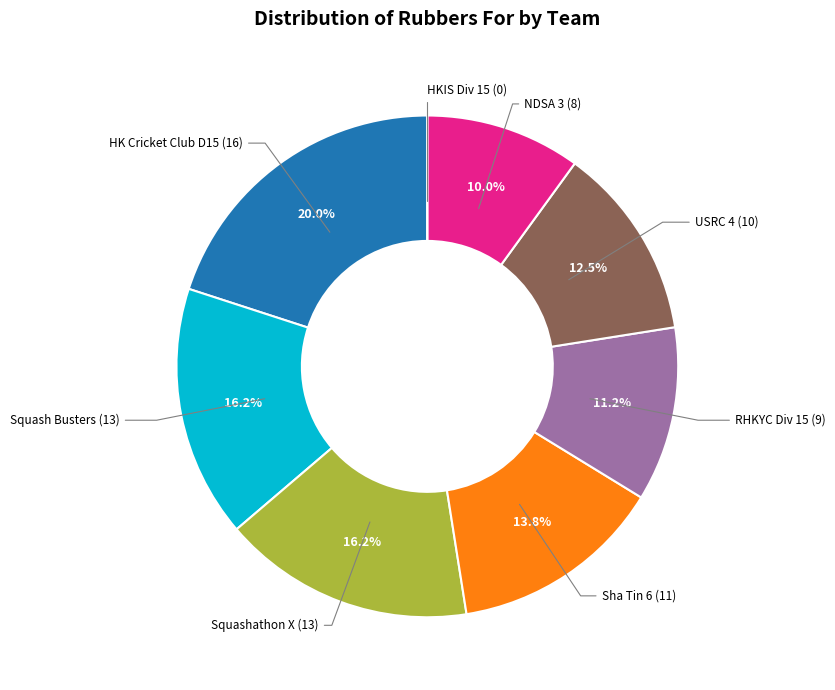

Which category has the biggest portion of the pie?

HK Cricket Club D15